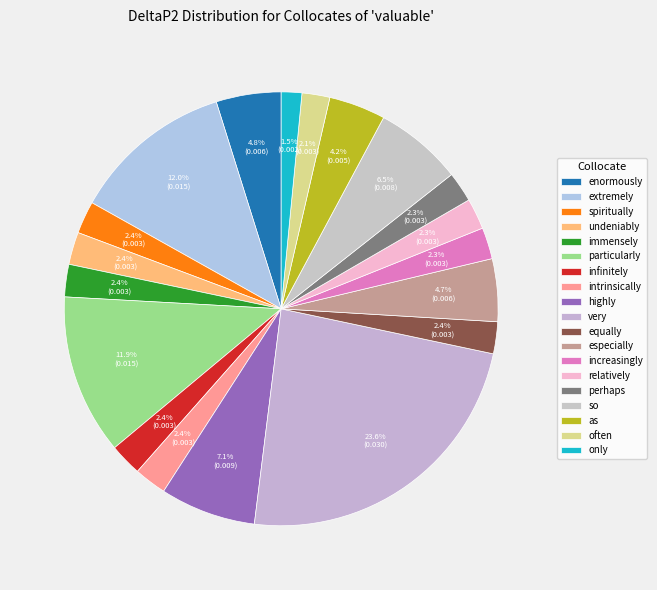

How many segments does this pie chart have?

19